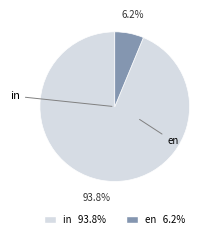

Does in represent more than half of the total?

Yes